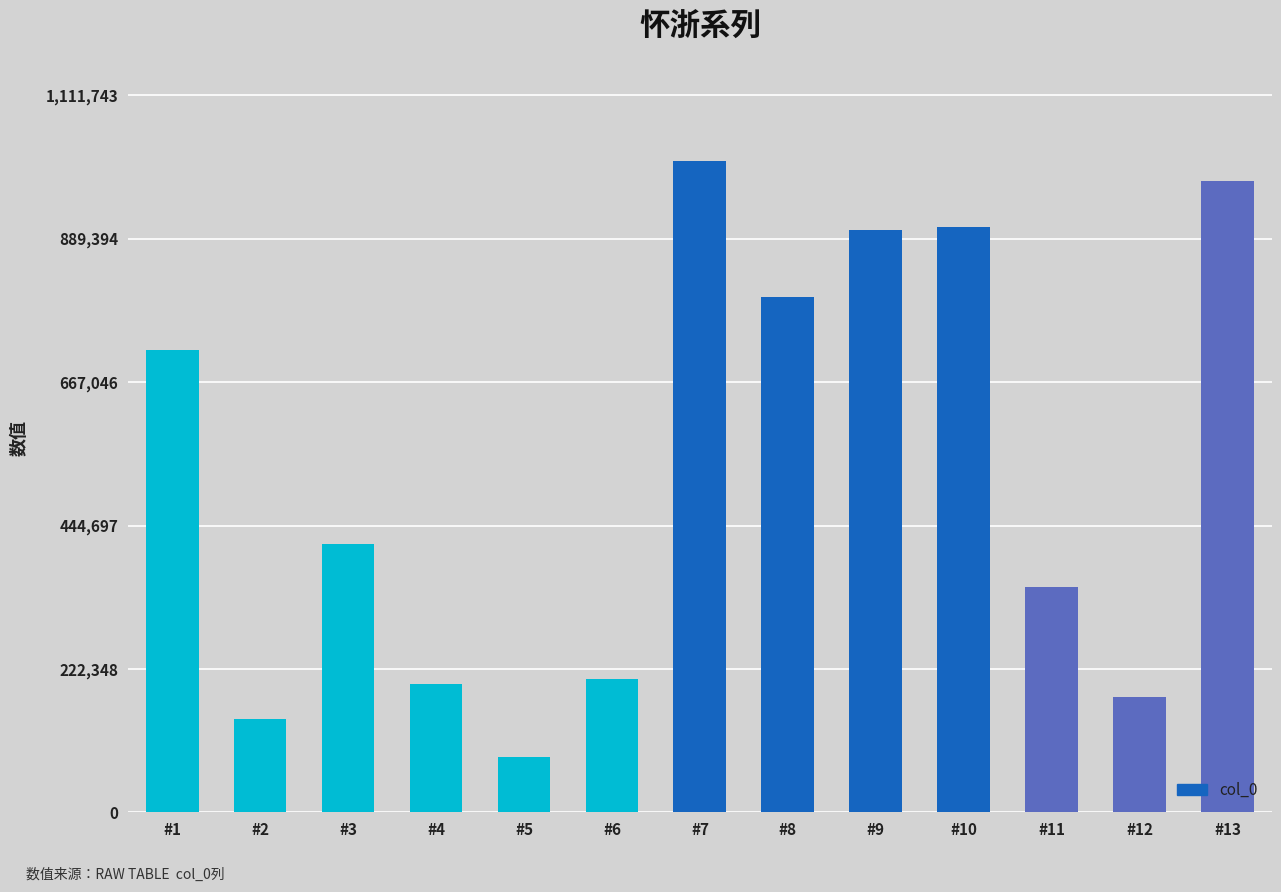

What is the value of the 2nd bar from the left?

144717